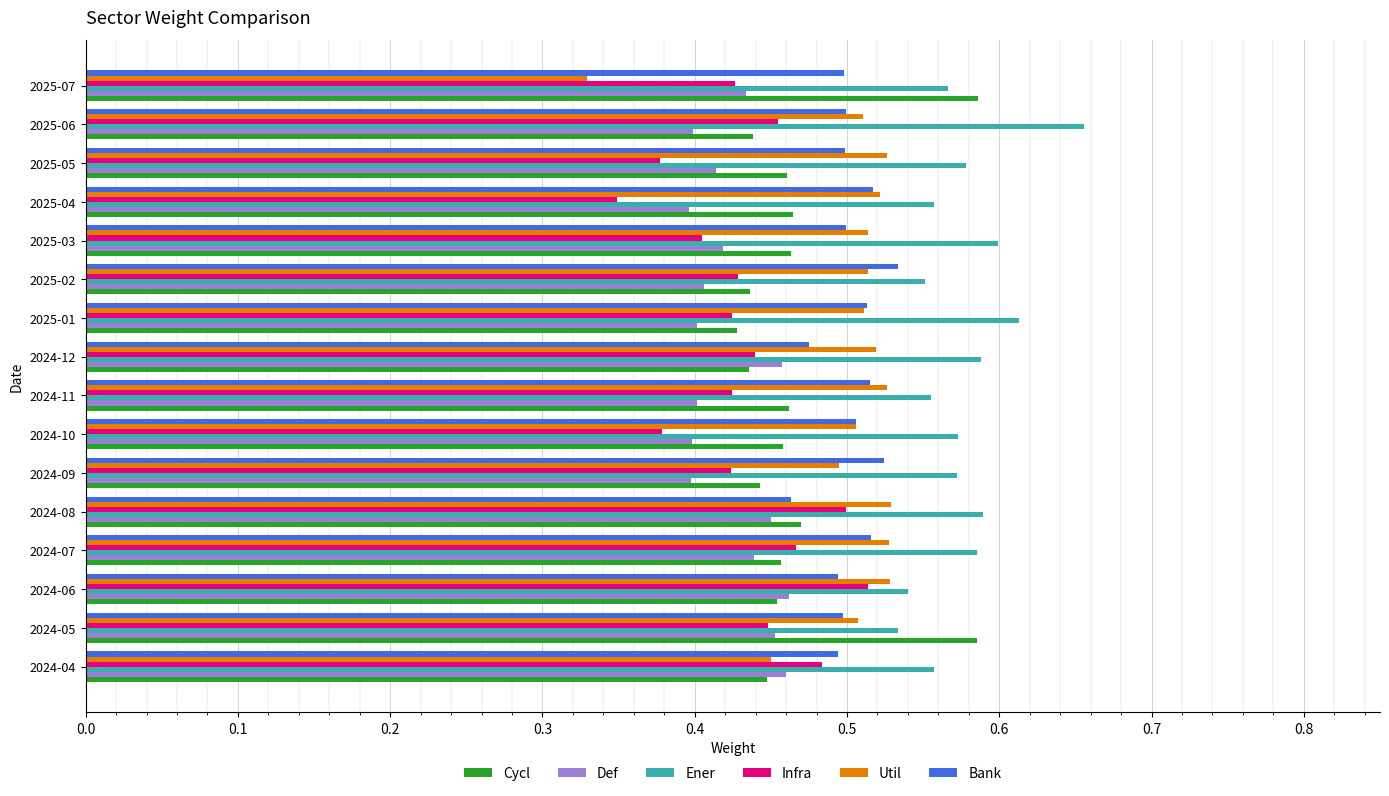

What is the total value across all series at 2025-03?

2.9